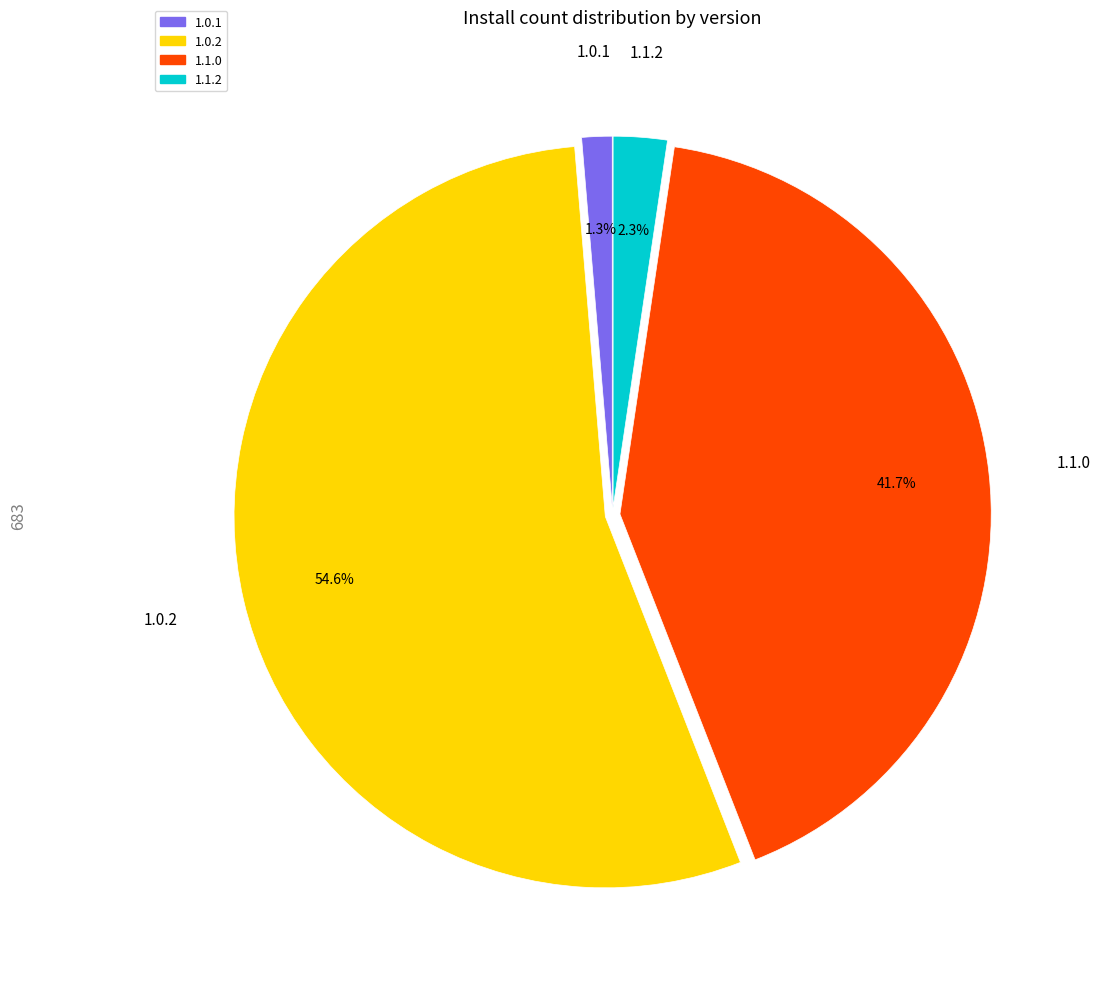

How many slices are in this pie chart?

4